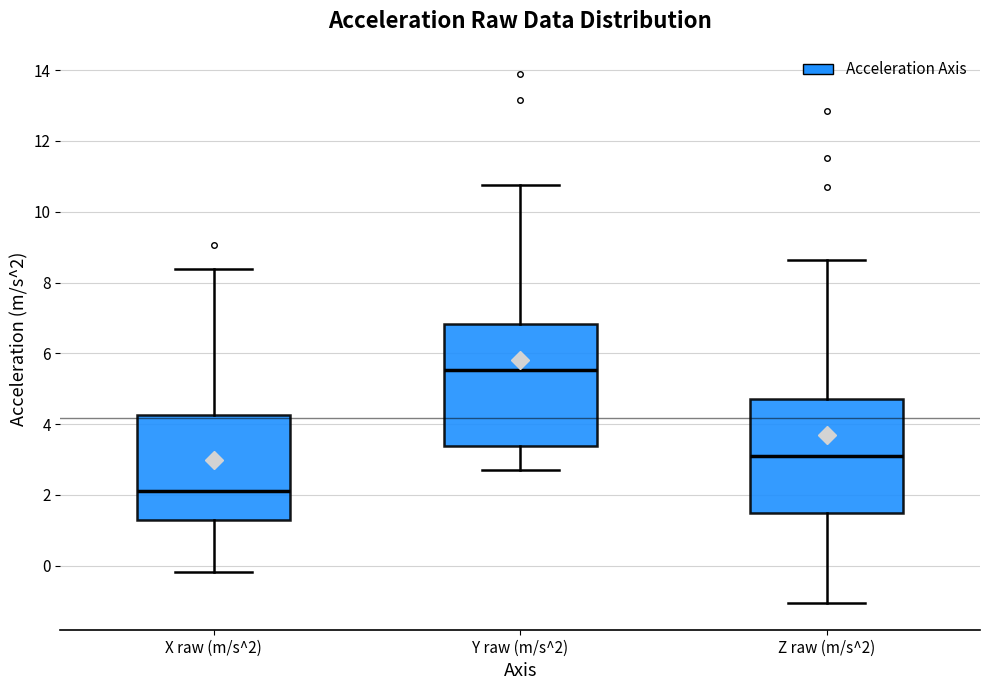

Reading left to right, read every box against the y-axis: the position of its median line, the range the box covers, and the ends of its whiskers. The values are not printed on the chart, so give them approximately, as read against the axis.

X raw (m/s^2): median 2.2, box 1.2 to 4.2, whiskers -0.2 to 8.4
Y raw (m/s^2): median 5.6, box 3.4 to 6.8, whiskers 2.8 to 10.8
Z raw (m/s^2): median 3.2, box 1.4 to 4.8, whiskers -1.0 to 8.6